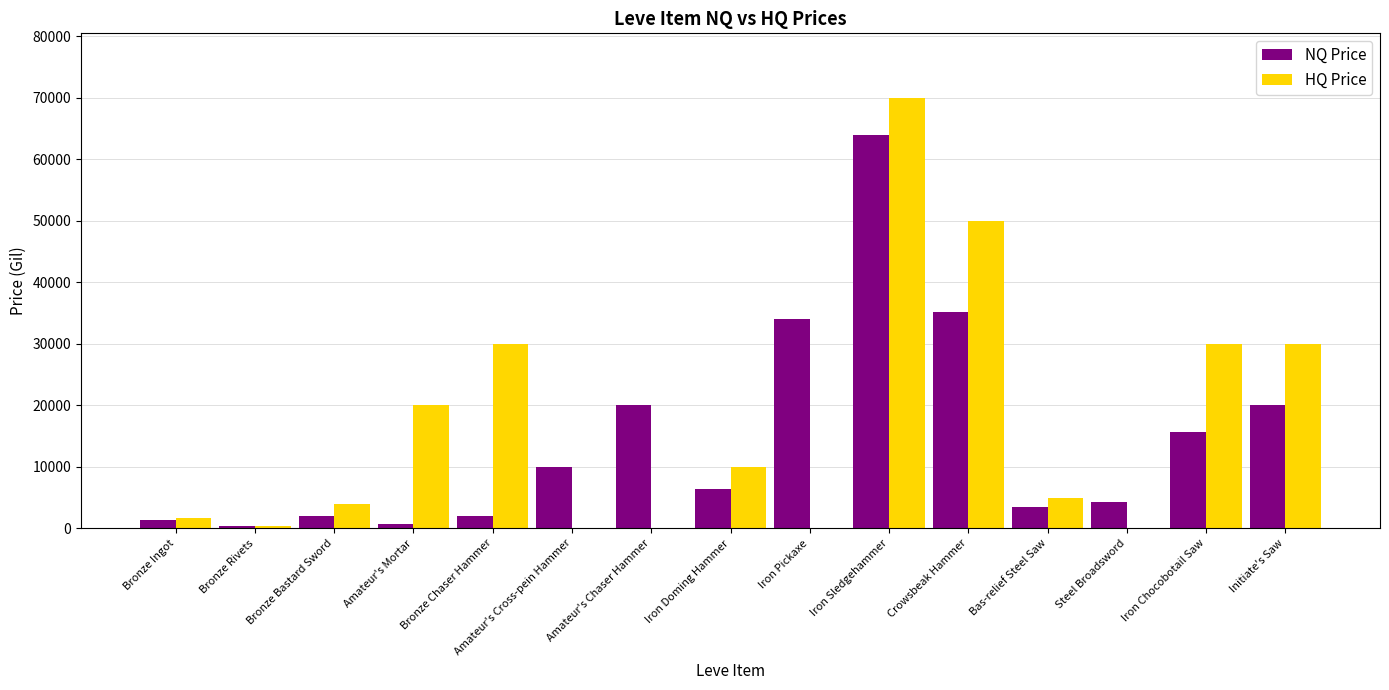

Which category has the highest value in the HQ Price series?

Iron Sledgehammer